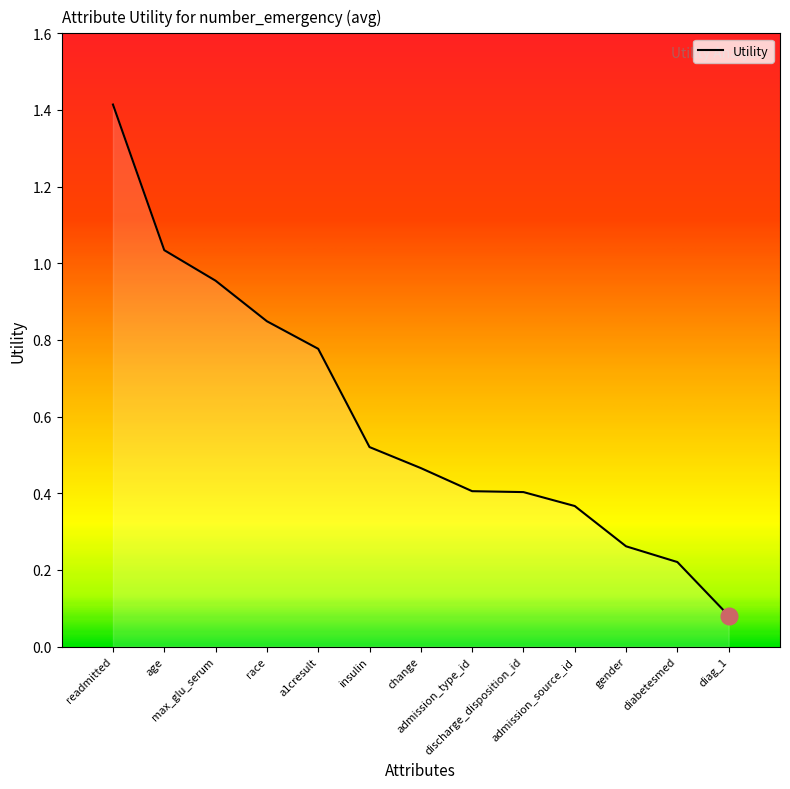

What is the greatest value displayed?

1.4